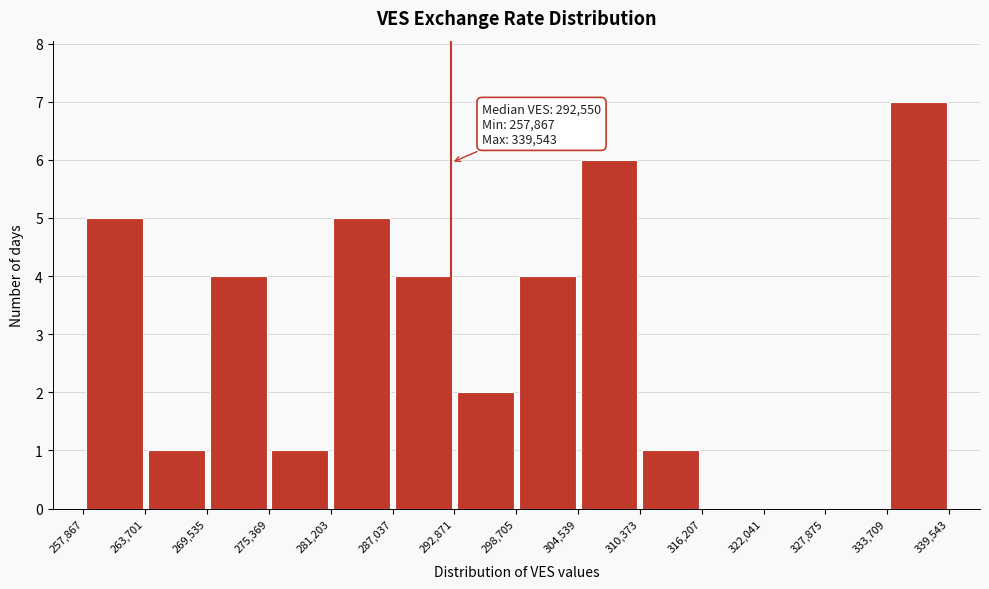

Over which range of the x-axis is the bar tallest?

333,709 to 339,543